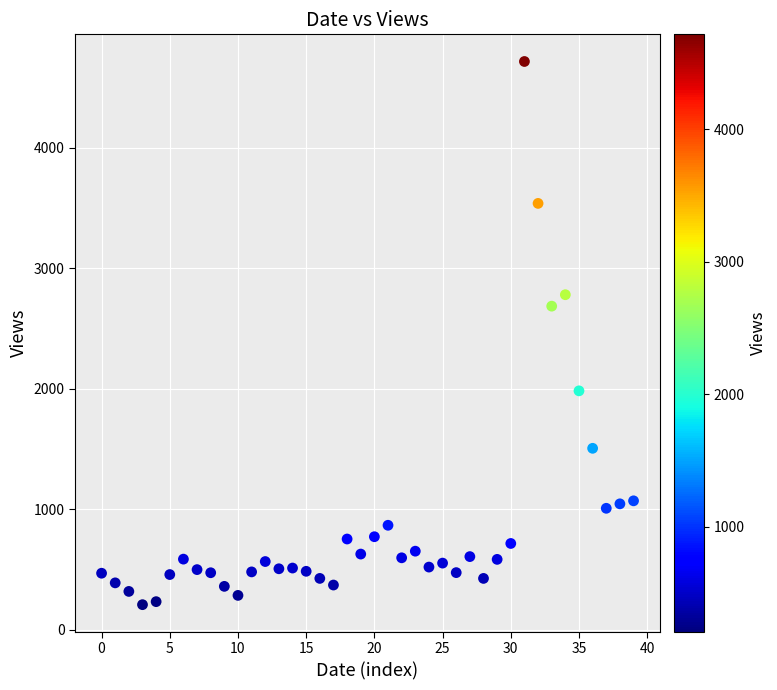

What is the range of Y values (max minus min)?

4509